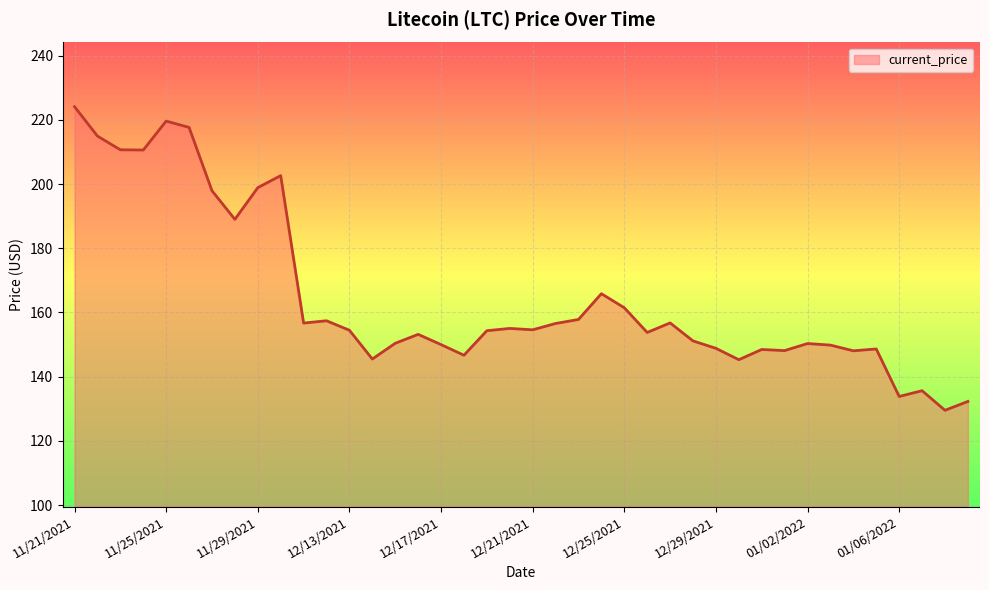

What is the minimum value shown in the chart?

129.5